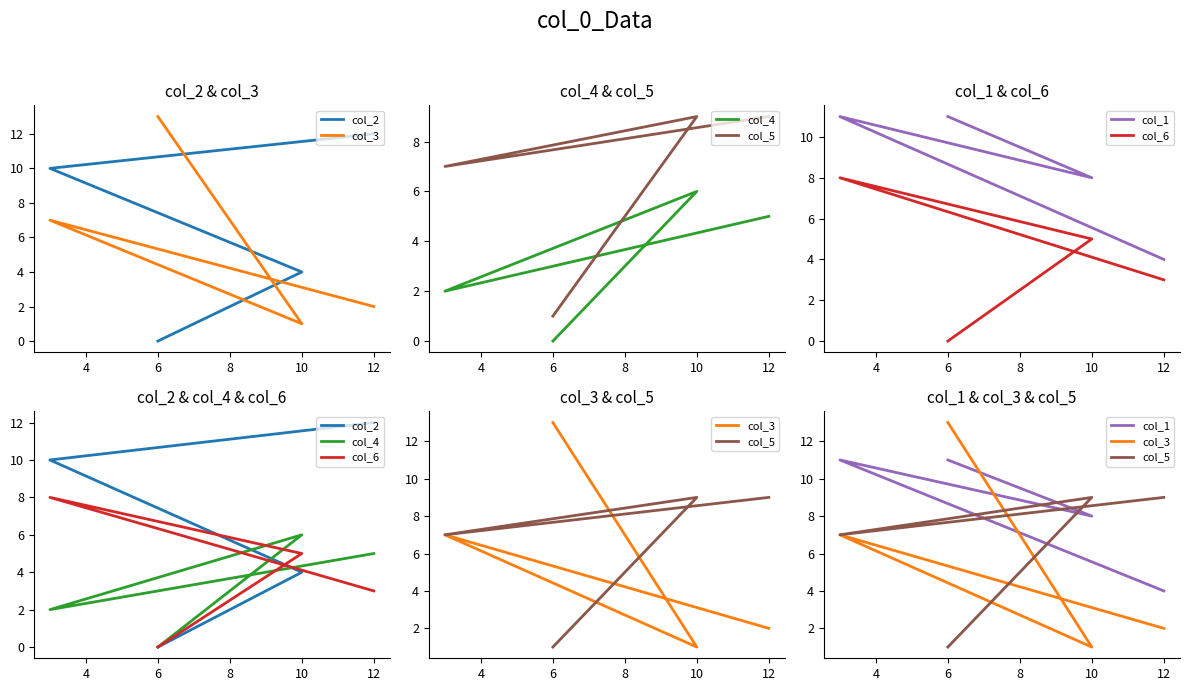

What is the difference between the maximum and minimum values in the col_6 series?

8